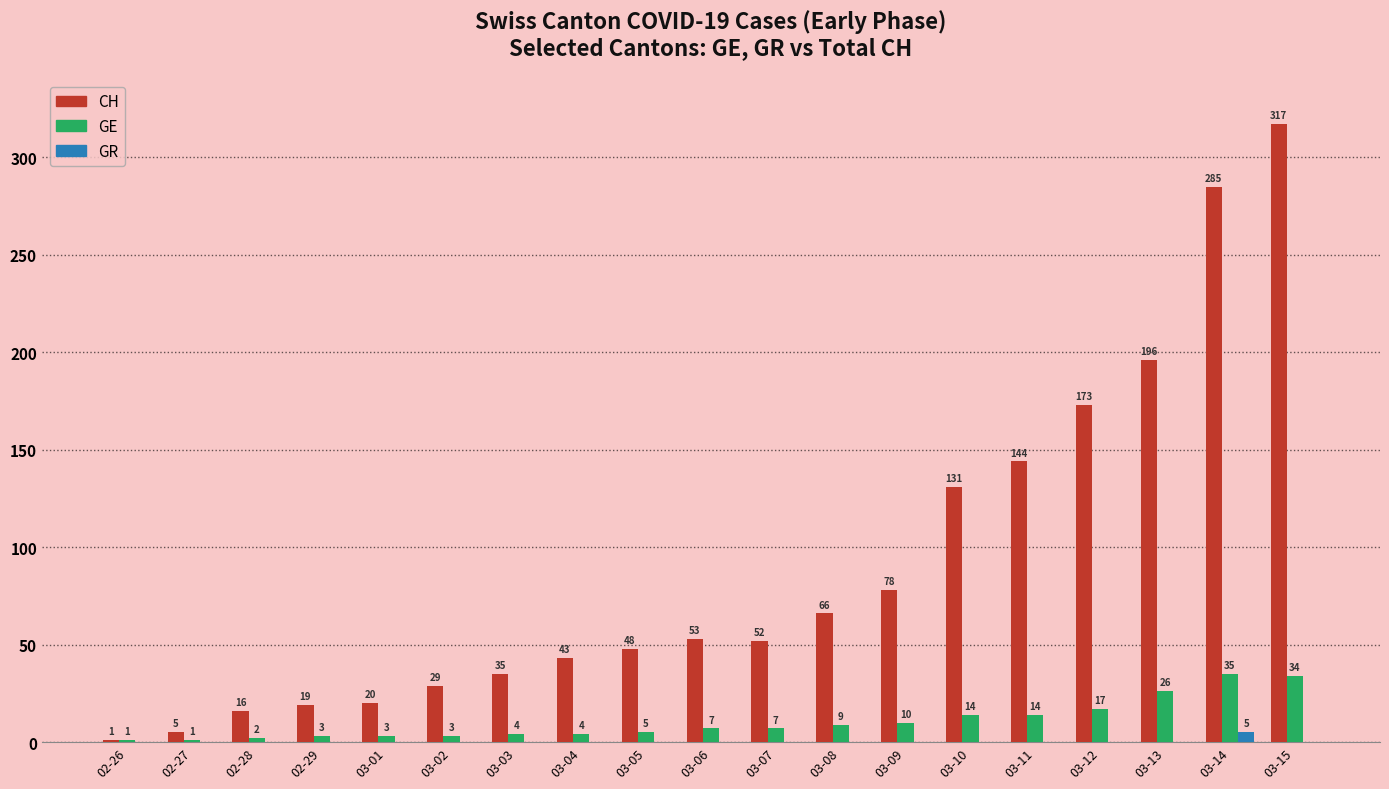

Read the CH value at 03-01, to the nearest 10.

20